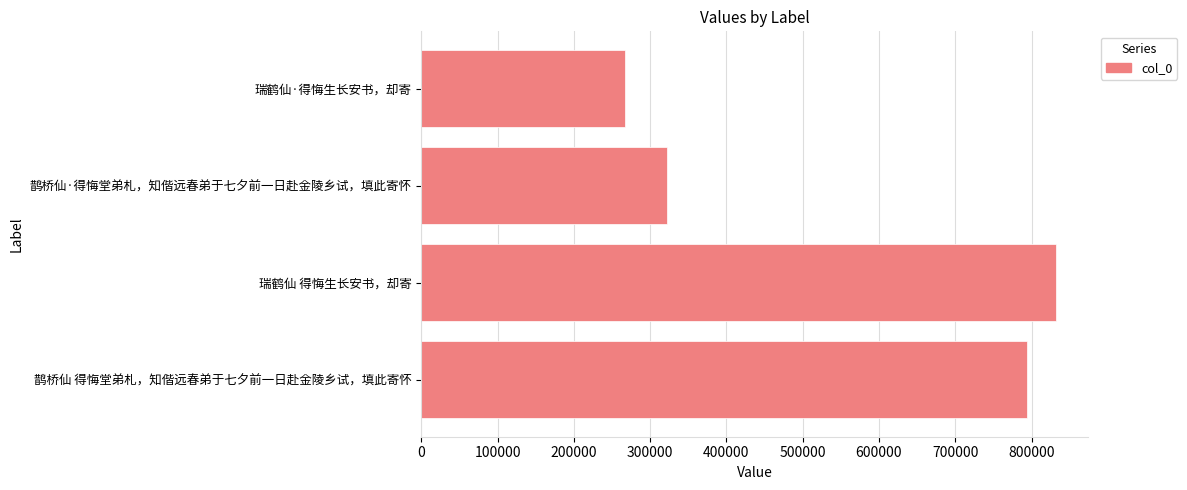

How many data points are less than 794560?

2